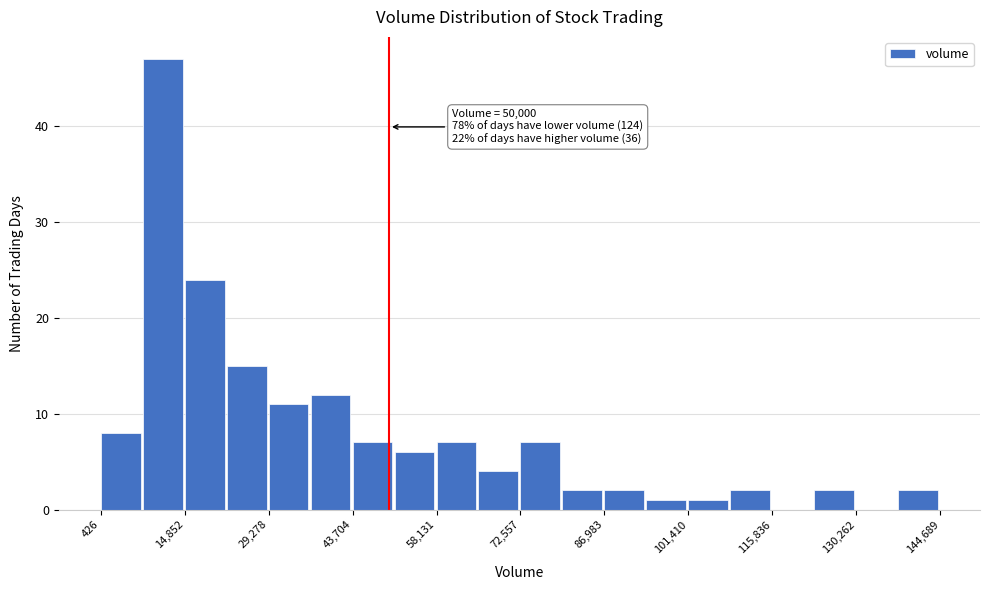

Around what value on the x-axis is the tallest bar? Give the approximate position of its centre, as read against the axis.

12000